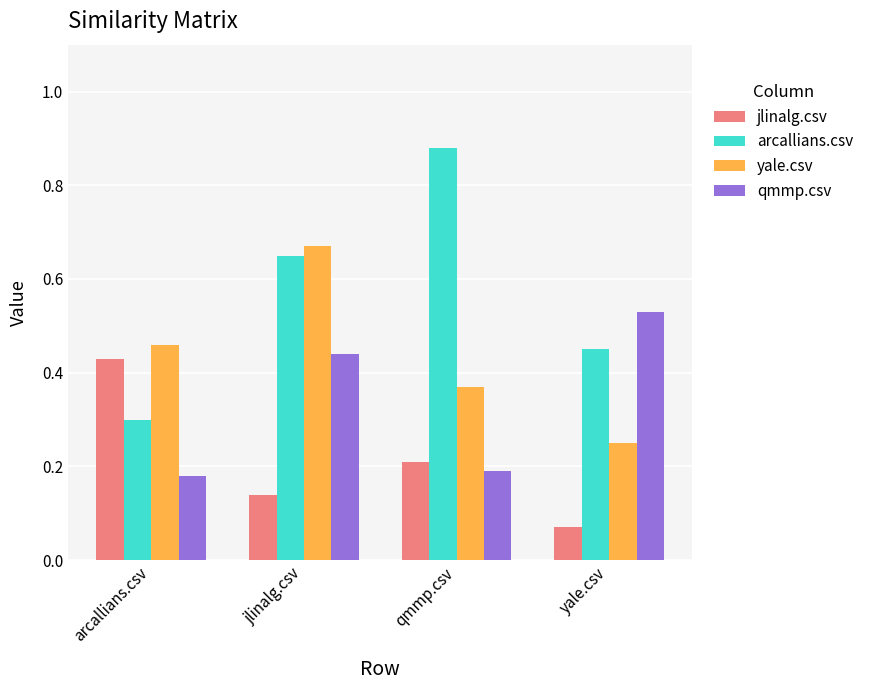

What is the difference between the highest and lowest values at arcallians.csv?

0.3